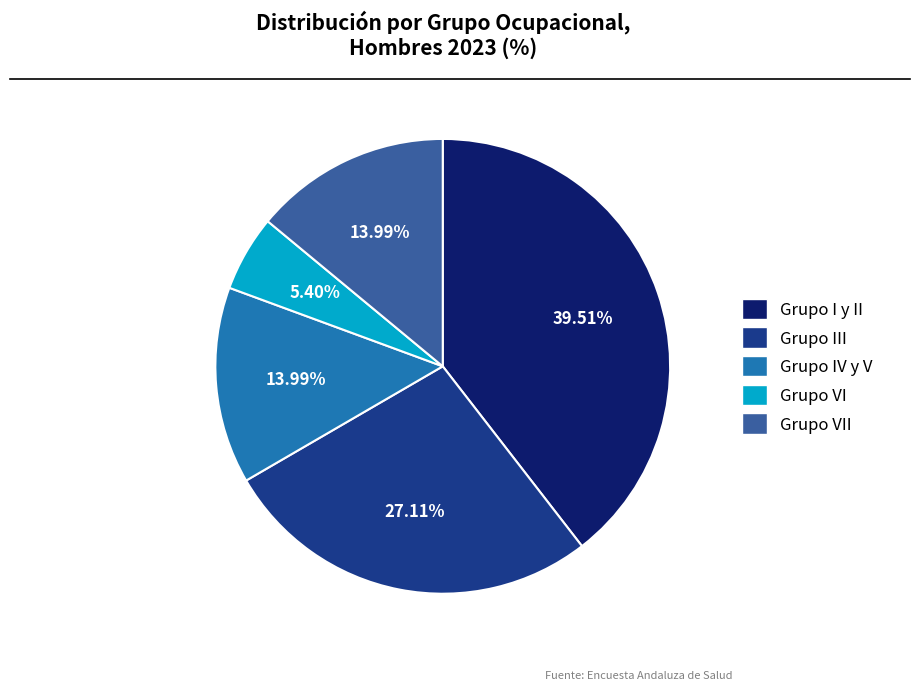

Which category has the biggest portion of the pie?

Grupo I y II